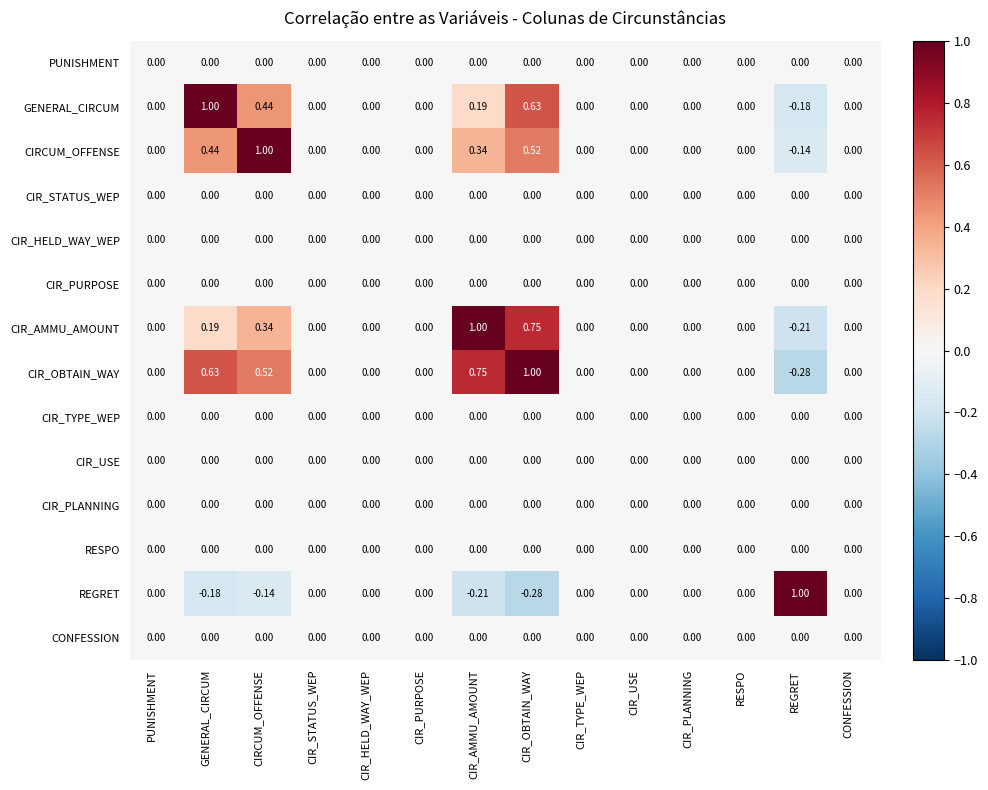

Which series has the largest total across all categories?

CIR_OBTAIN_WAY